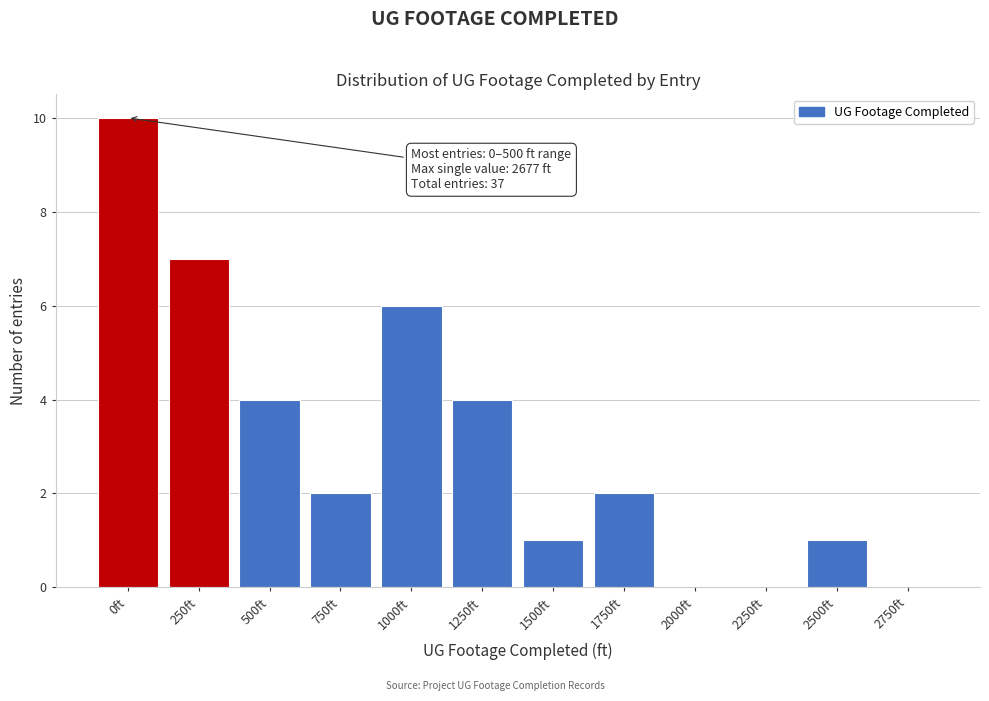

Reading left to right, what are all the values shown in this chart?

0ft=10	250ft=7	500ft=4	750ft=2	1000ft=6	1250ft=4	1500ft=1	1750ft=2	2000ft=0	2250ft=0	2500ft=1	2750ft=0